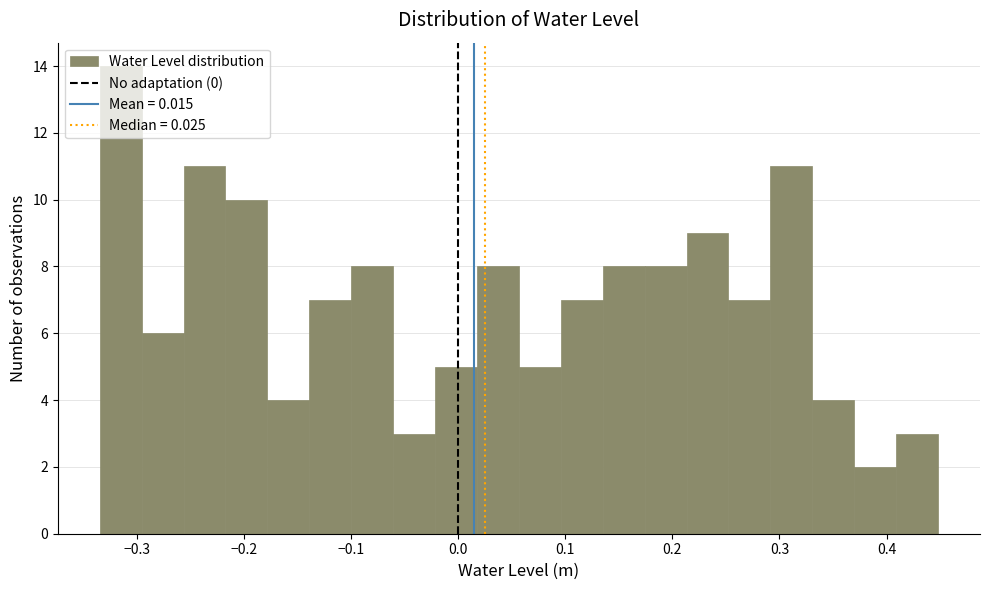

Around what value on the x-axis is the tallest bar? Give the approximate position of its centre, as read against the axis.

-0.31